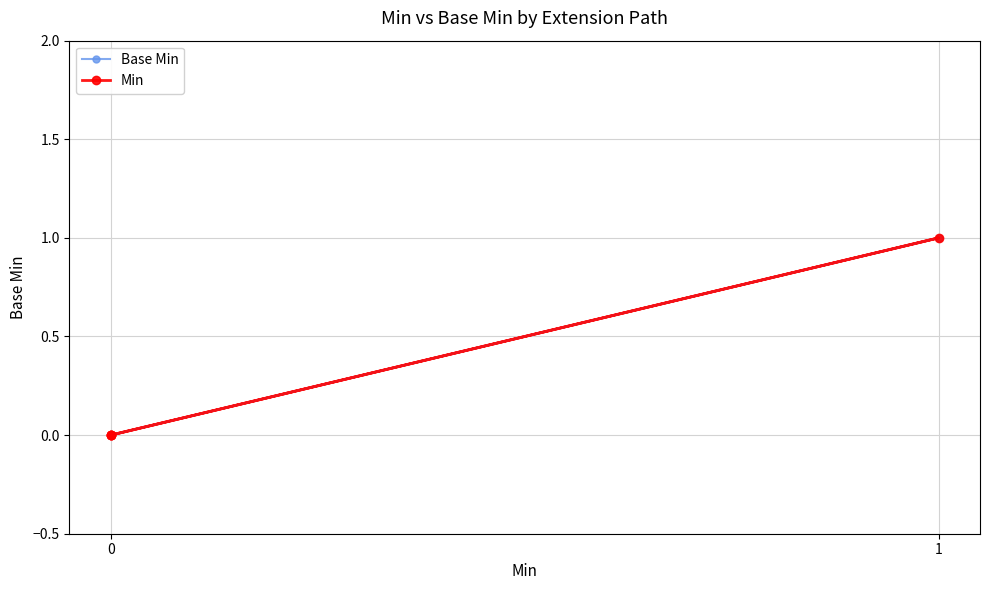

Which series changed the most between 0 and 1?

Base Min